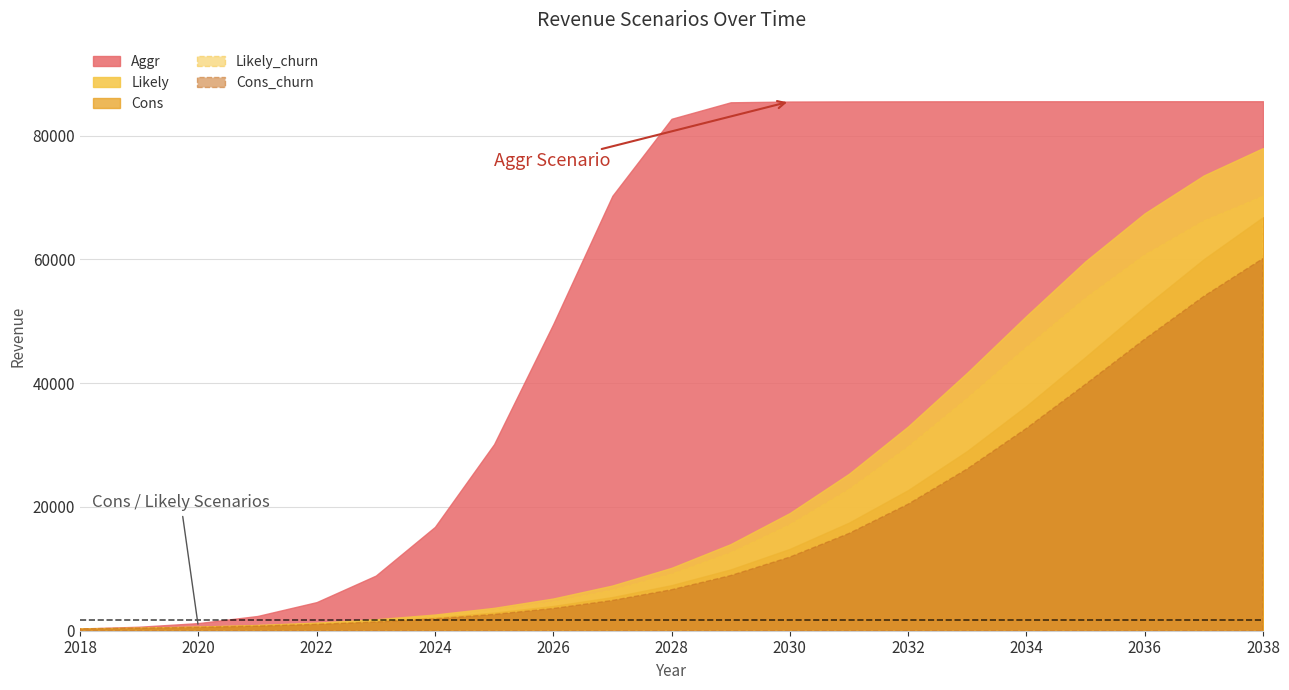

Rank the series at 2030 from highest to lowest value.

Aggr, Likely, Likely_churn, Cons, Cons_churn